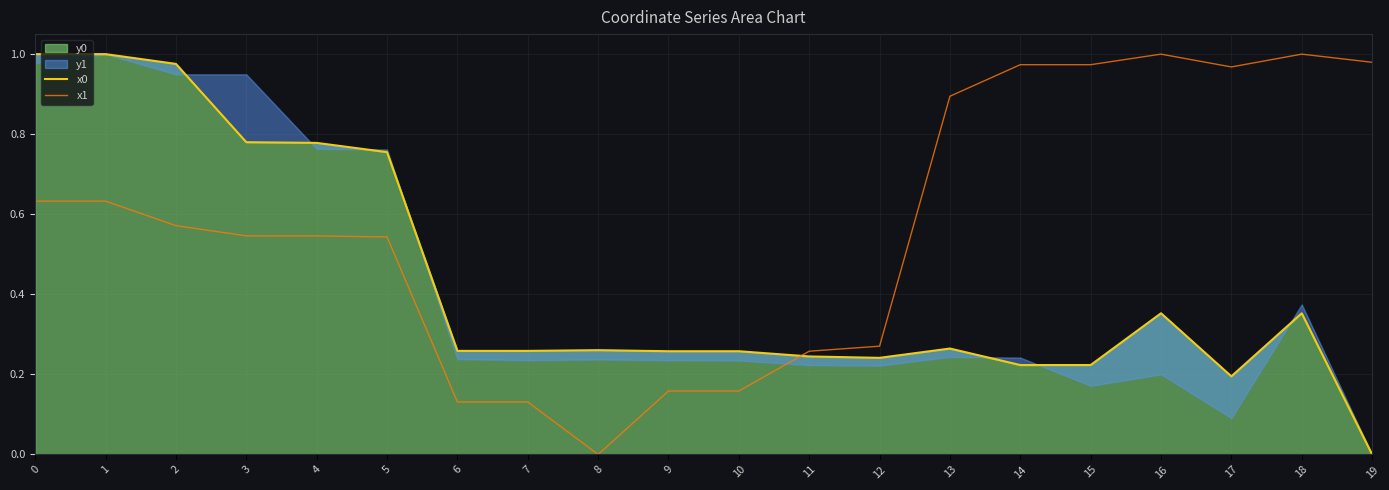

The value of x1 at 0 is 0.6. True or false?

True